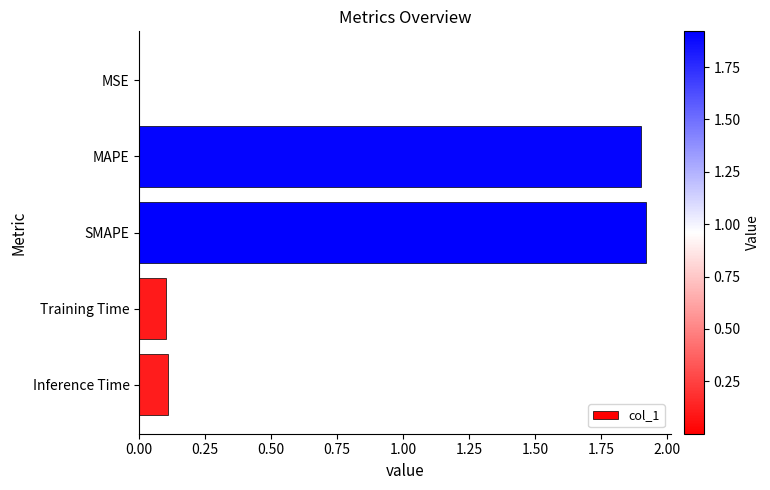

Between Inference Time and SMAPE, which is larger?

SMAPE